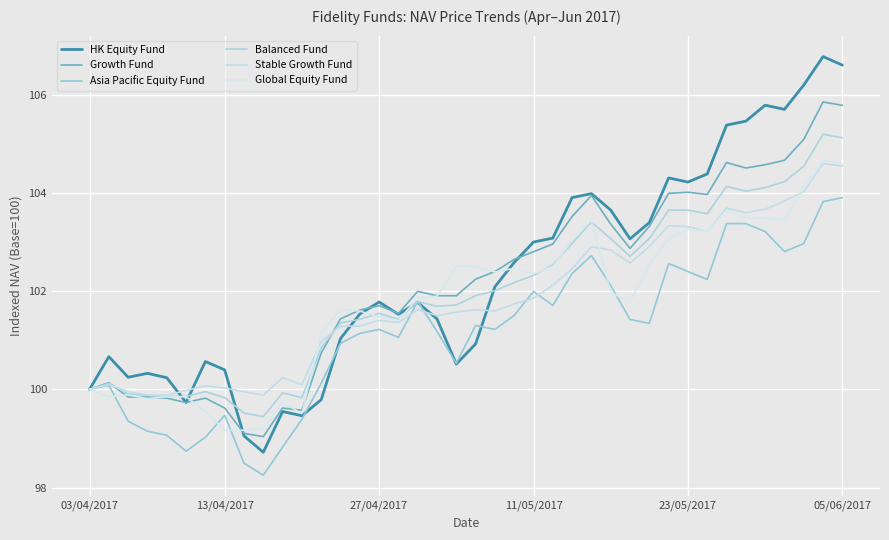

How many lines are shown in the chart?

6